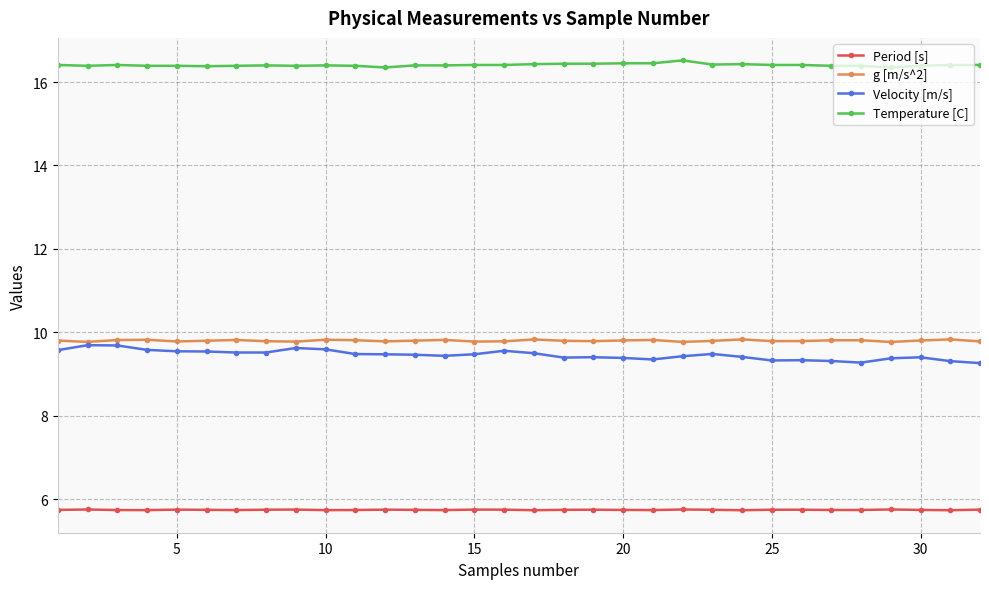

What is the maximum value shown in the chart?

16.5